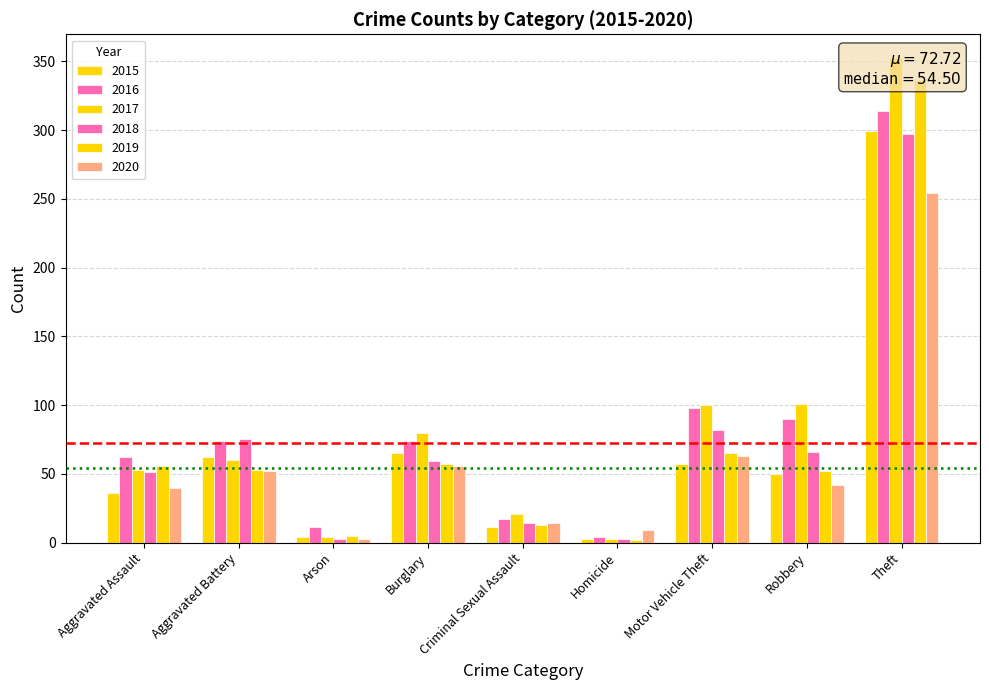

Which has a higher value, Burglary or Theft?

Theft